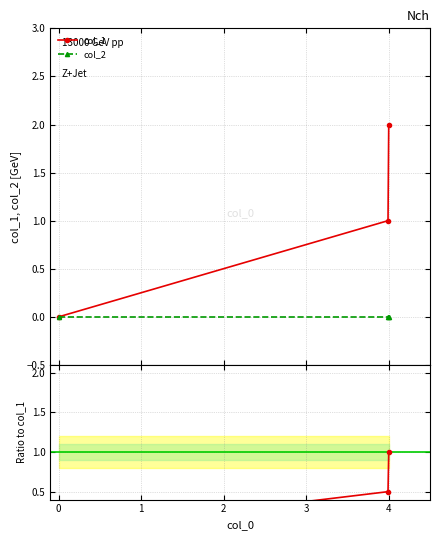

Is this an area chart (filled region under the line)?

No